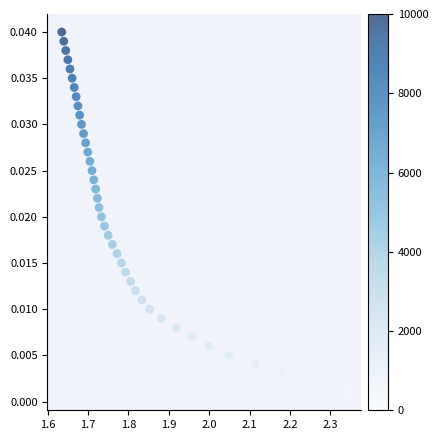

What is the range of X values (max minus min)?

0.7